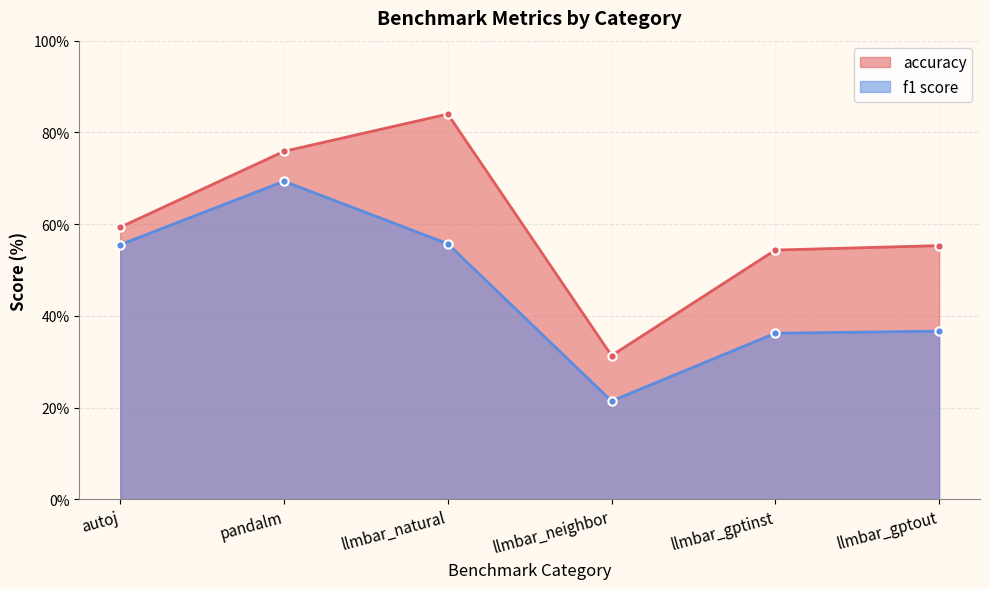

How many values in the f1 score series are below 55?

3